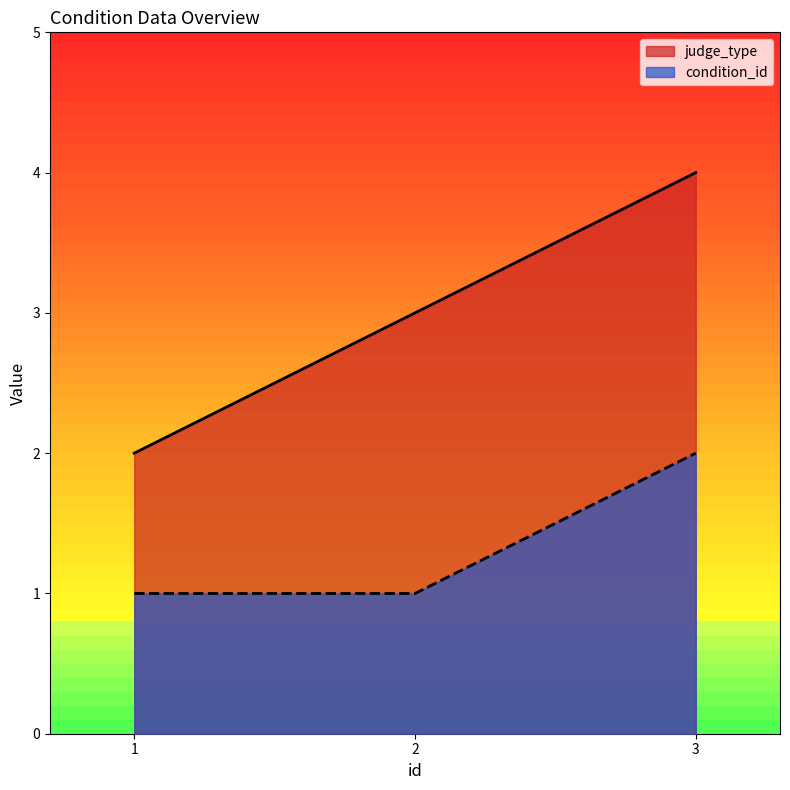

Which series has the largest total across all categories?

judge_type